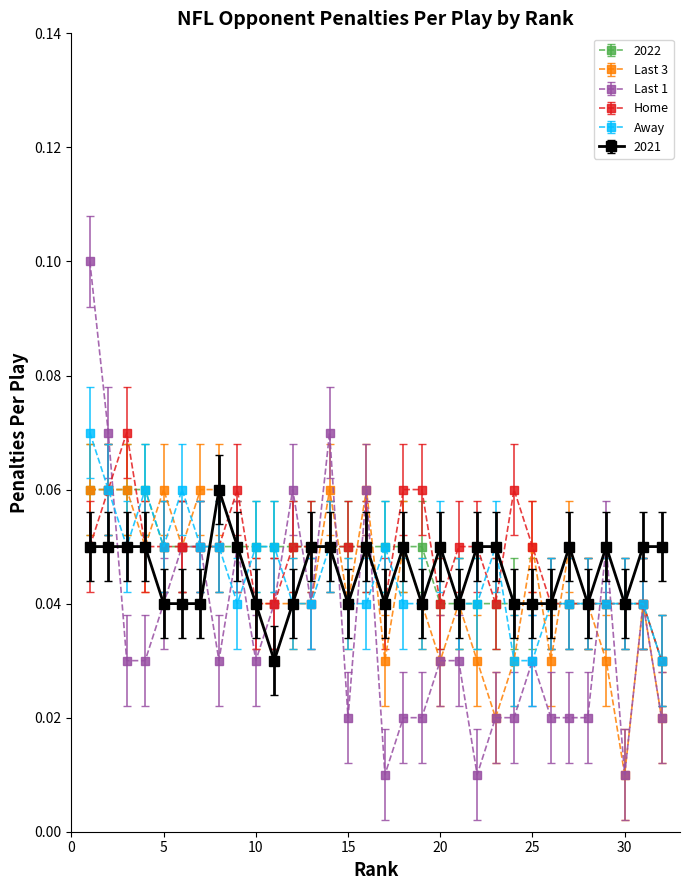

Which series has the widest spread of values?

Last 1